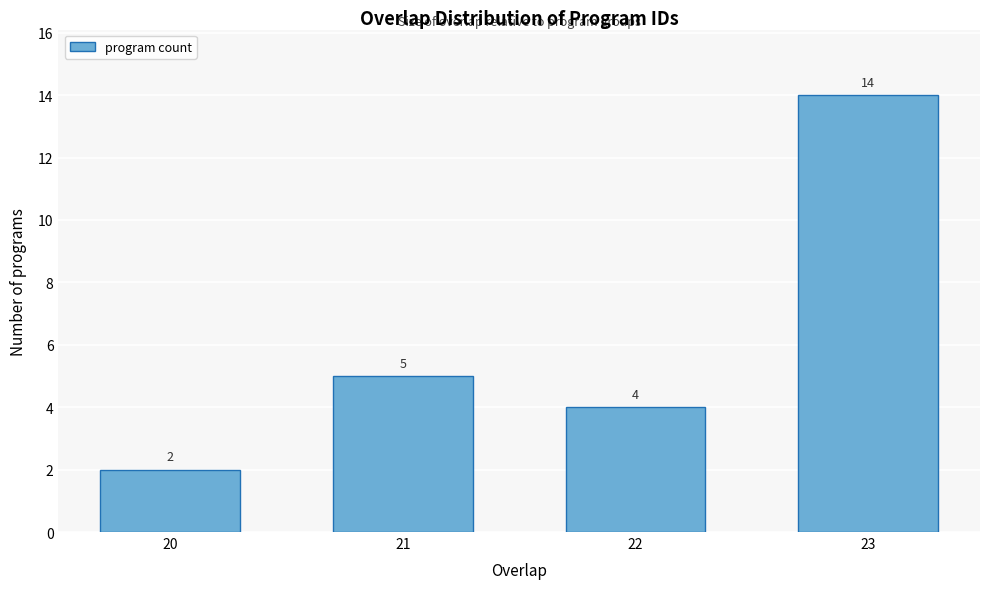

Reading right to left, what are all the values shown in this chart?

14	4	5	2